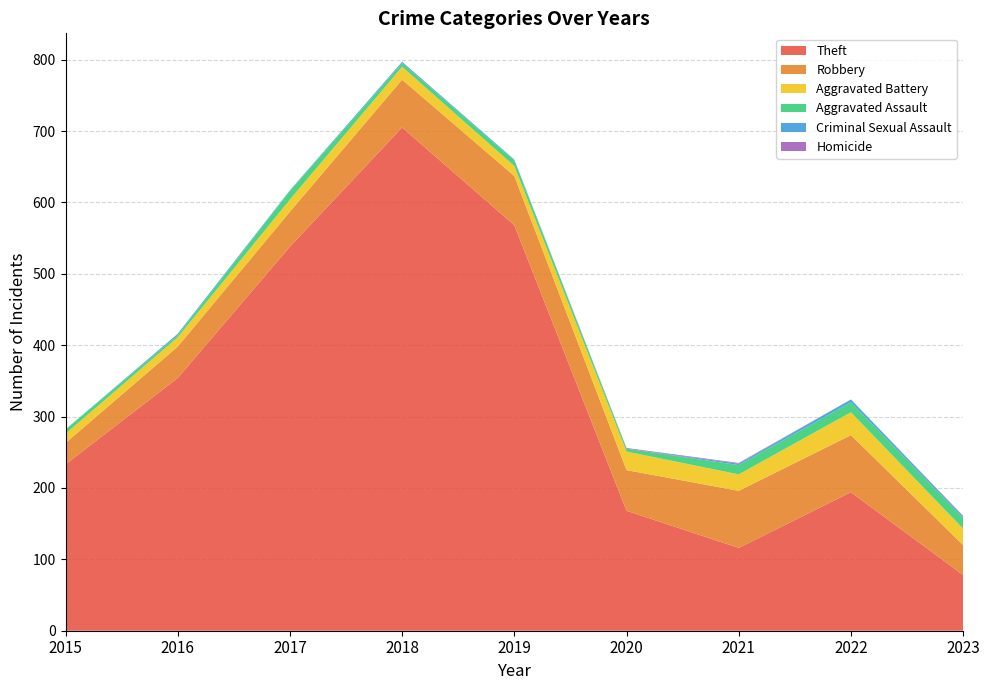

Reading right to left, transcribe all the data shown in this chart.

Theft: 78	194	116	168	568	705	538	354	233
Robbery: 42	80	80	57	69	67	49	44	30
Aggravated Battery: 23	32	23	26	14	18	17	13	13
Aggravated Assault: 15	14	13	4	8	5	12	3	6
Criminal Sexual Assault: 2	4	2	0	1	2	1	2	0
Homicide: 1	0	1	1	0	0	0	0	0